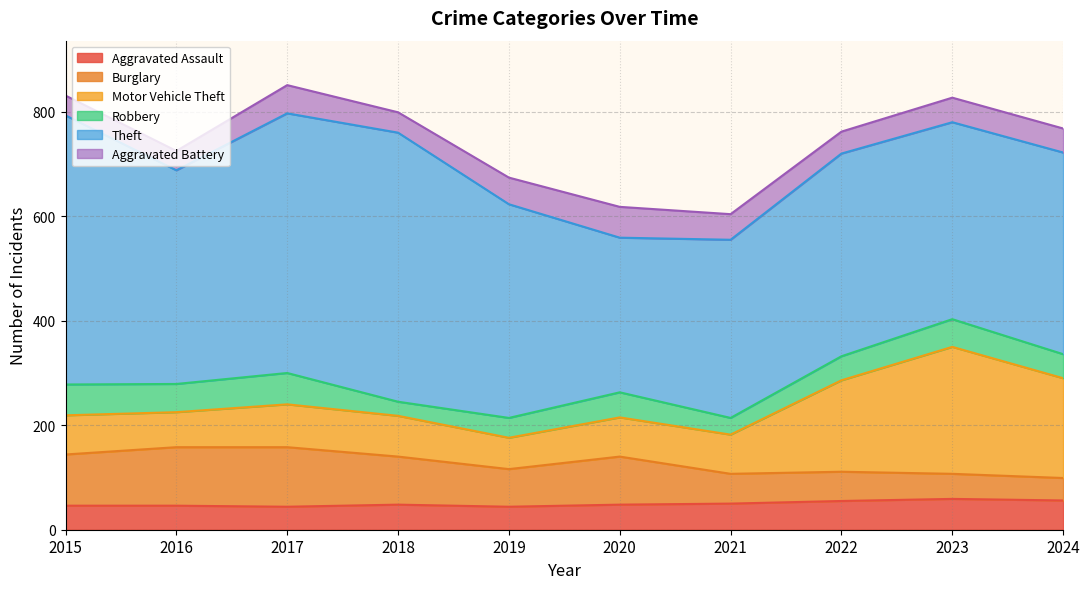

The Aggravated Battery series shows 17 at 2016. True or false?

False